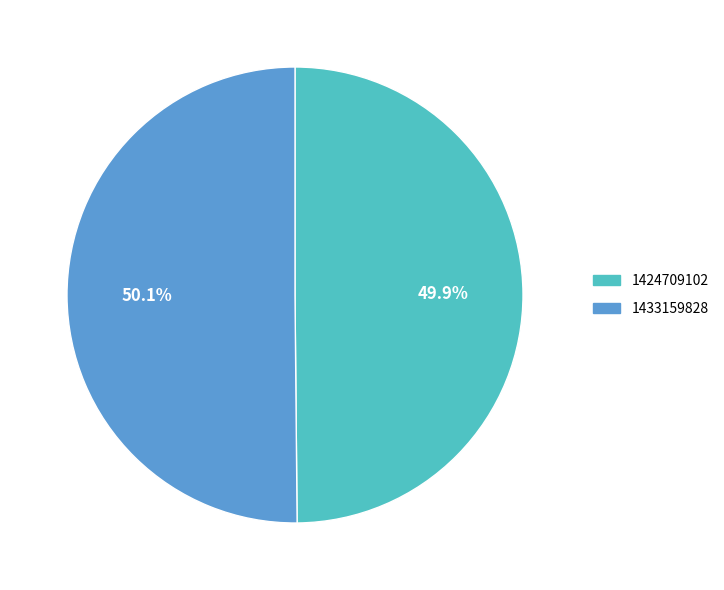

Is there a majority slice in this chart?

Yes